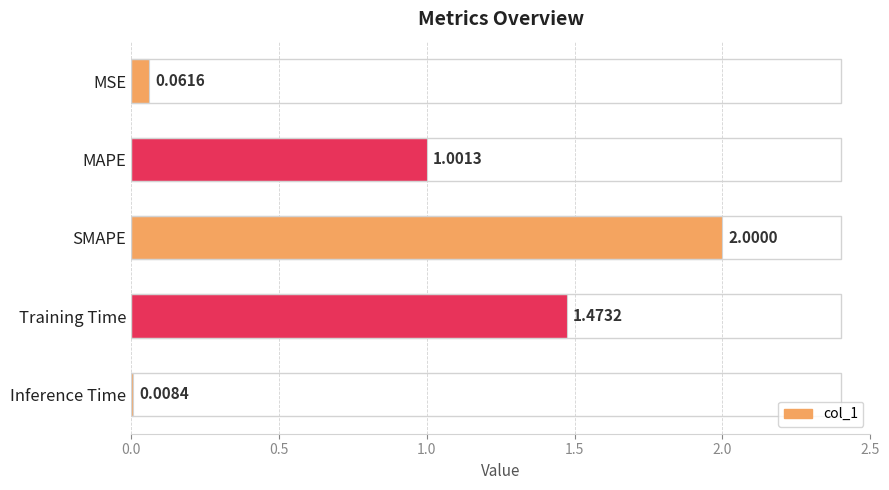

Rank the categories by value from highest to lowest.

SMAPE, Training Time, MAPE, MSE, Inference Time